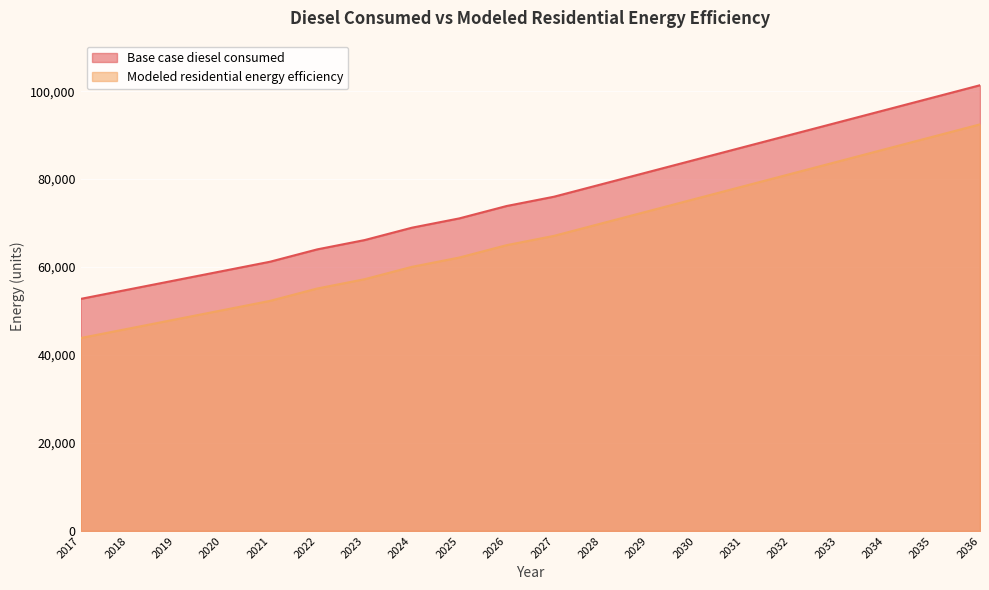

True or false: Base case diesel consumed and Modeled residential energy efficiency intersect in this chart.

False